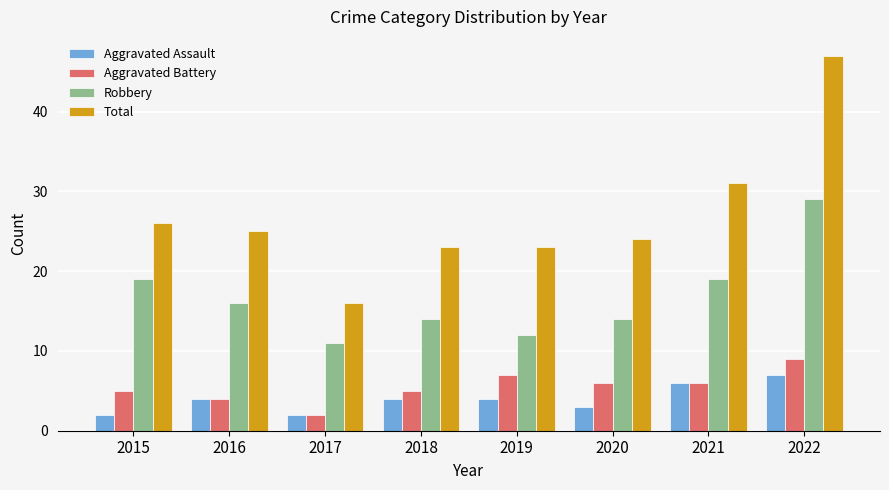

At which label is Total closest to 31?

2021